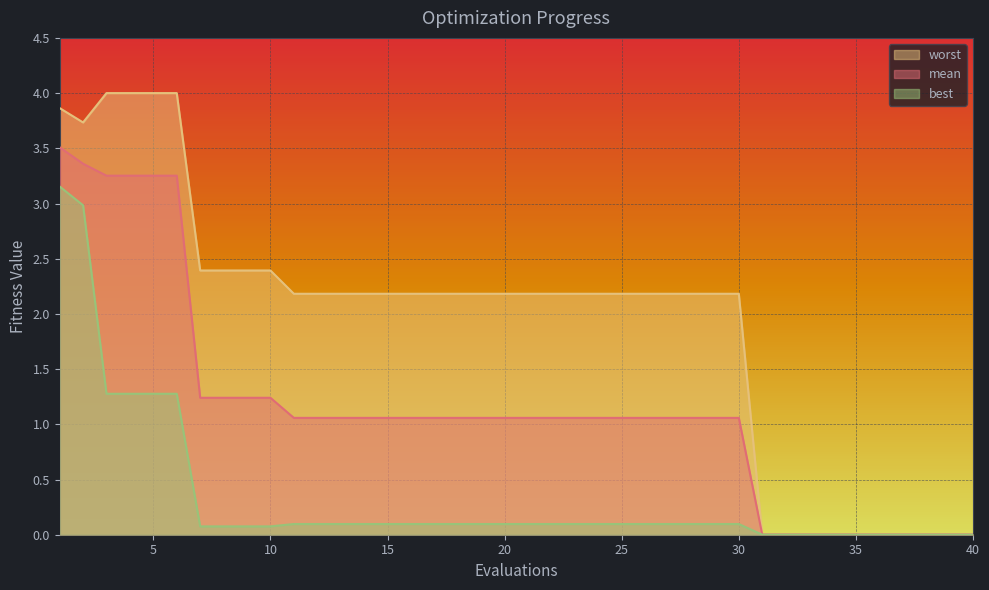

Which series has the largest total across all categories?

worst